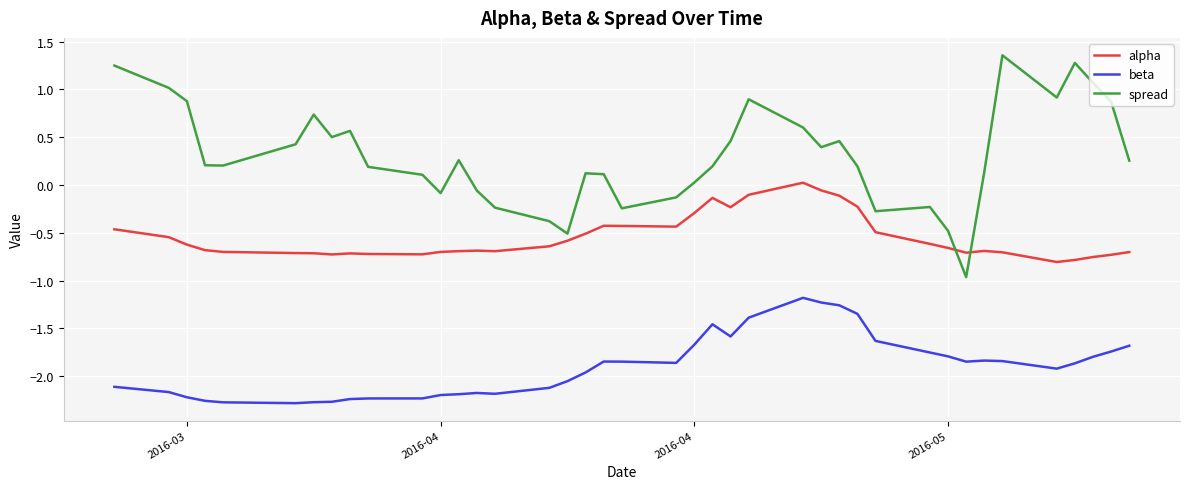

Which series has the widest spread of values?

spread